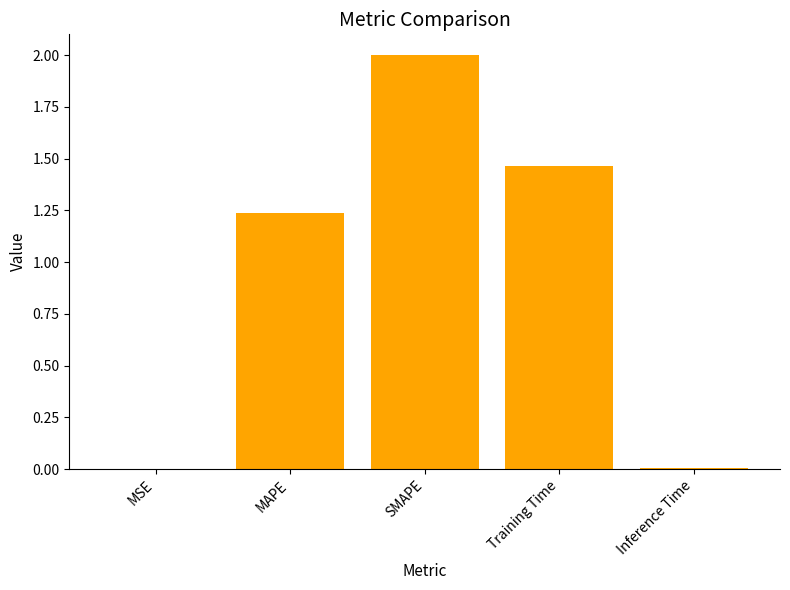

True or false: the data shows 1.7 at MAPE.

False